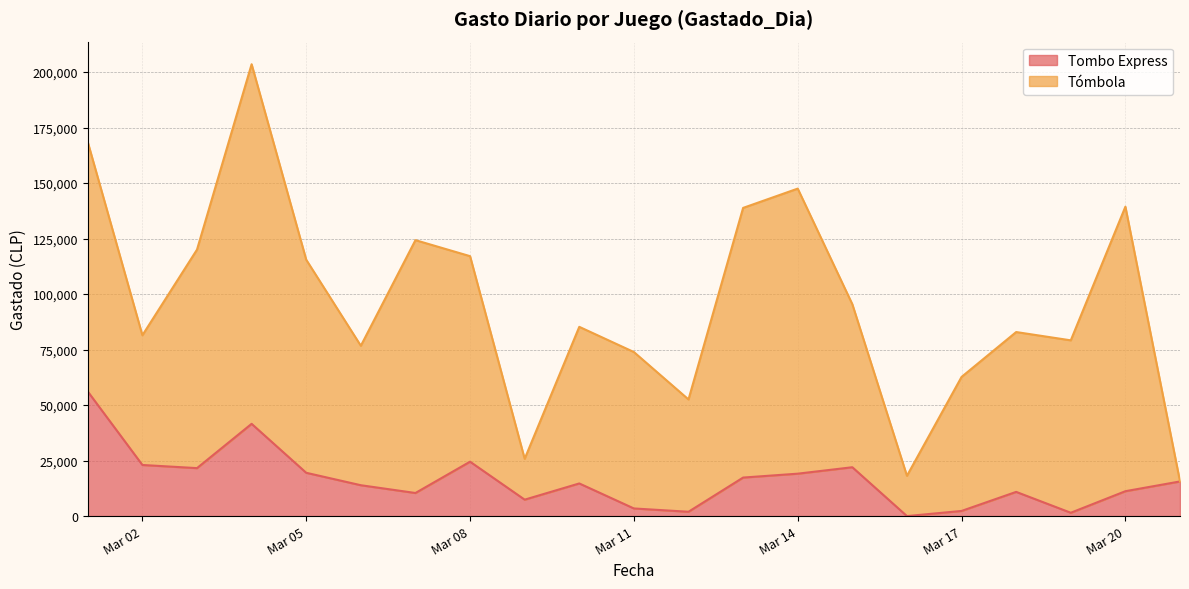

What is the maximum value for Tombo Express?

56100